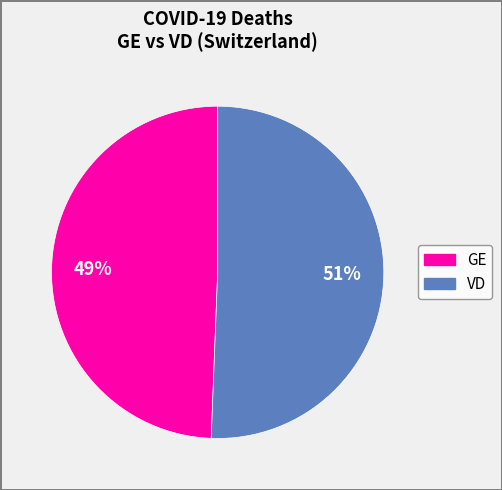

Between GE and VD, which is larger?

VD